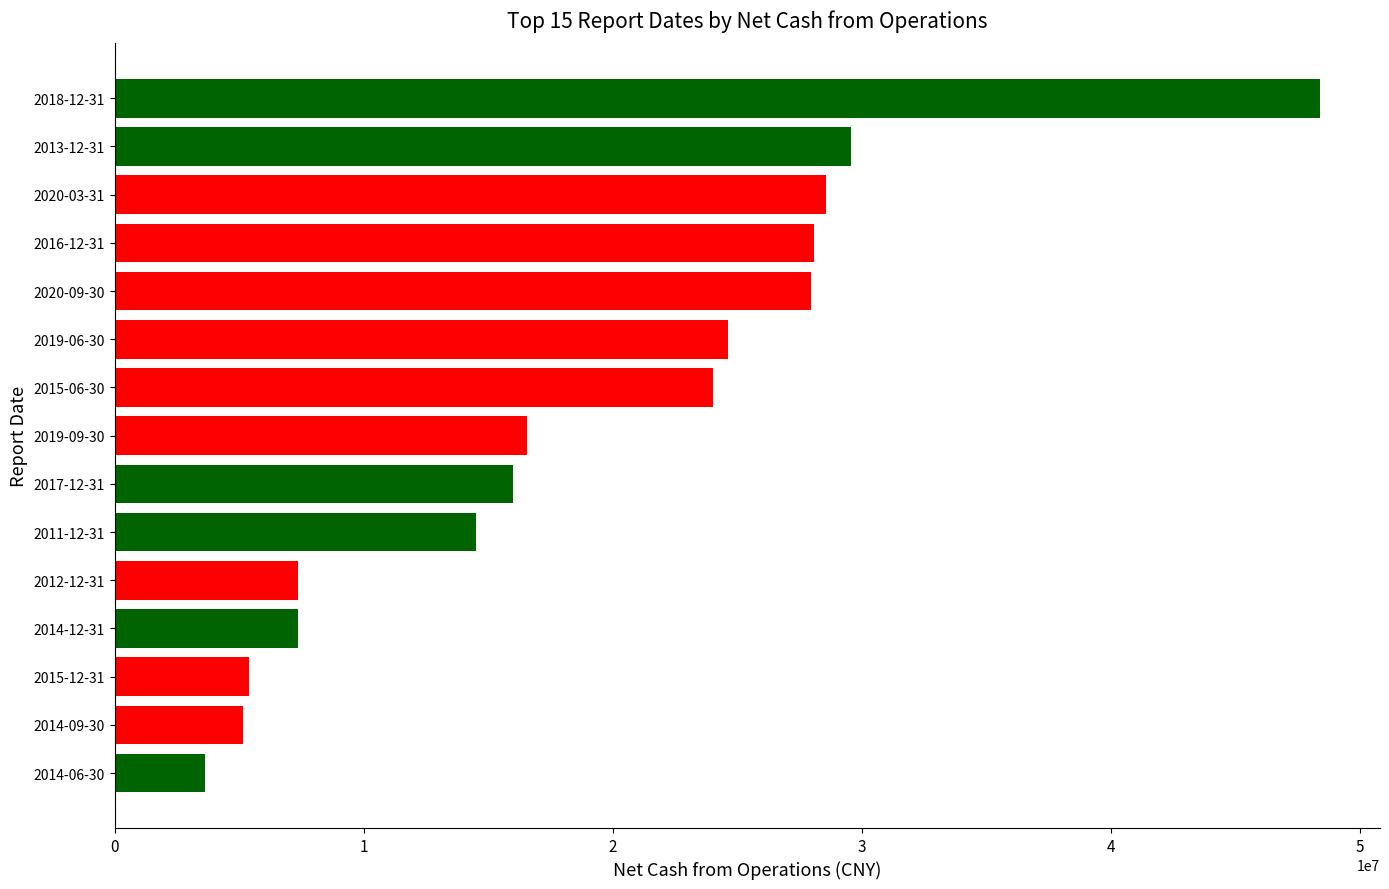

The value at 2012-12-31 is 10426076.3. True or false?

False